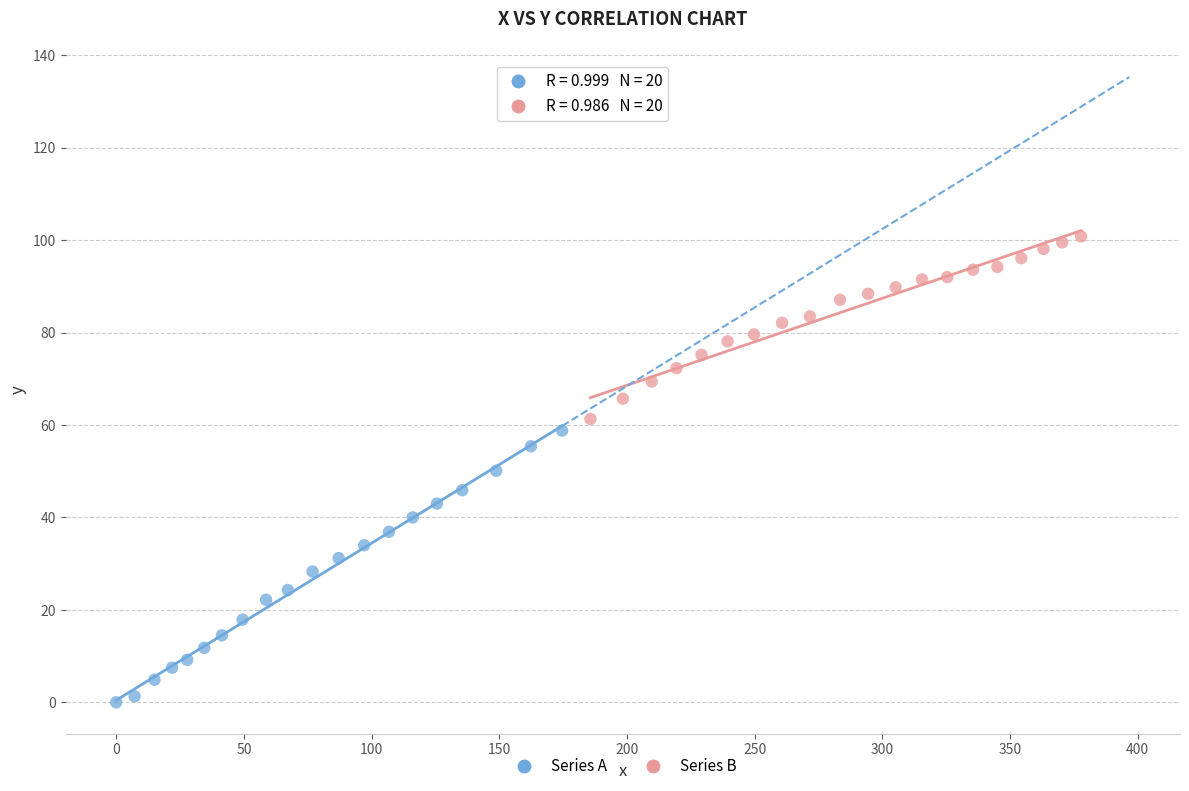

What are all the series names shown in the legend?

Series A, Series B